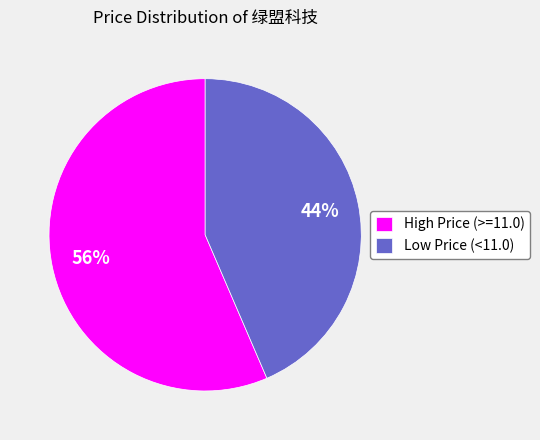

To the nearest percent, what portion does High Price (>=11.0) represent?

56%